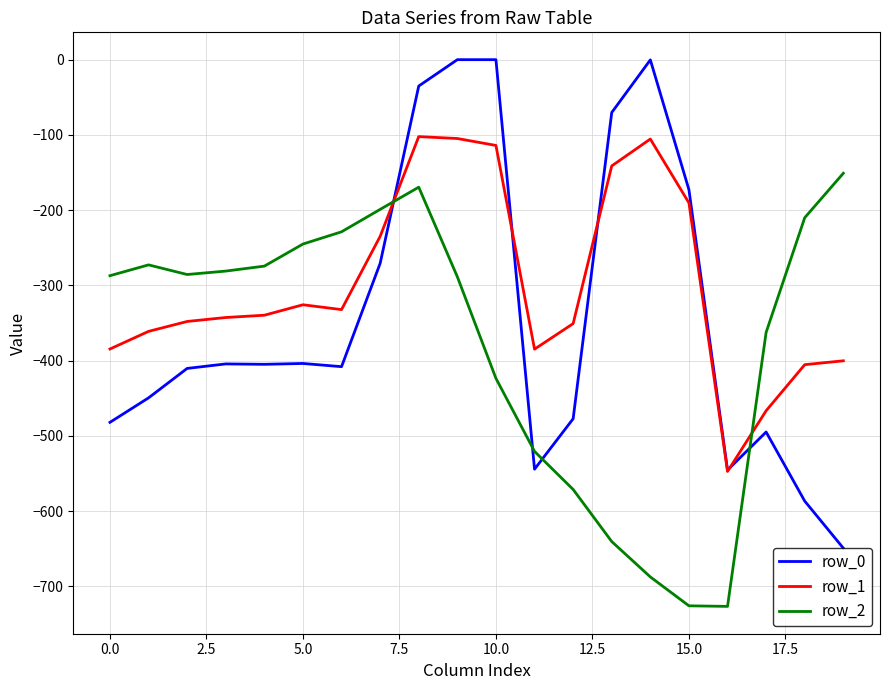

List the series in order of their overall mean, highest first.

row_1, row_0, row_2